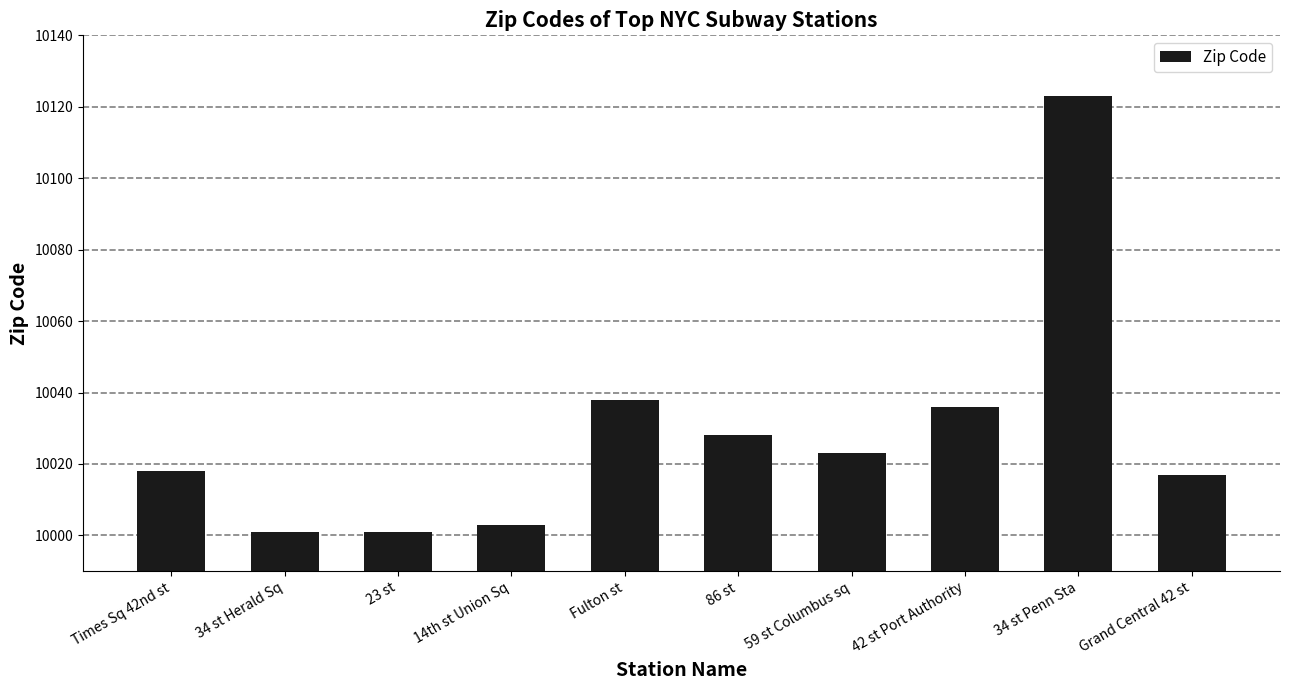

What is the sum of all values?

100288